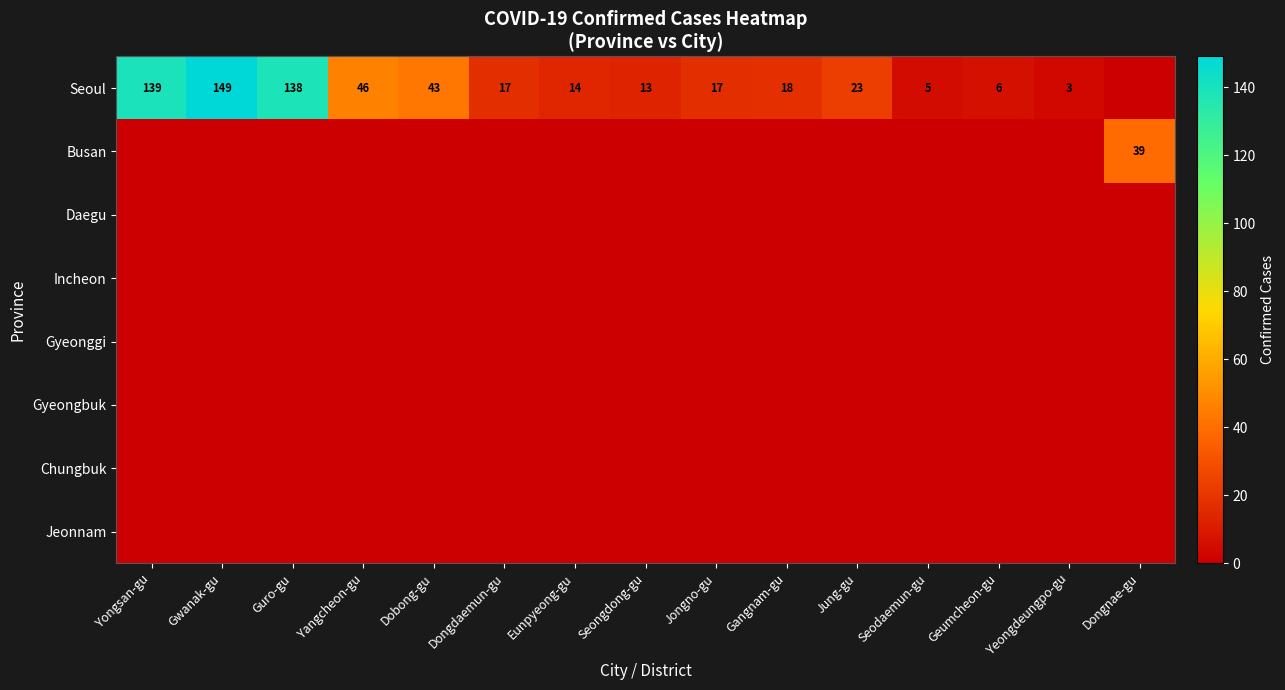

Which label corresponds to the smallest value in the chart?

Dongnae-gu